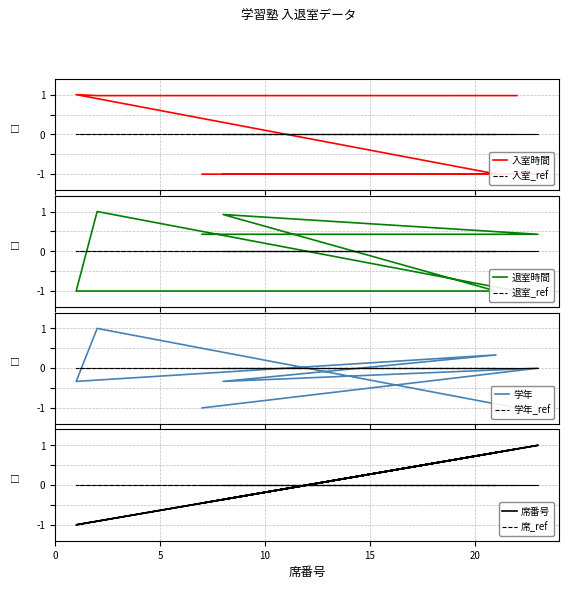

Where is the data nearest to the value 0?

8